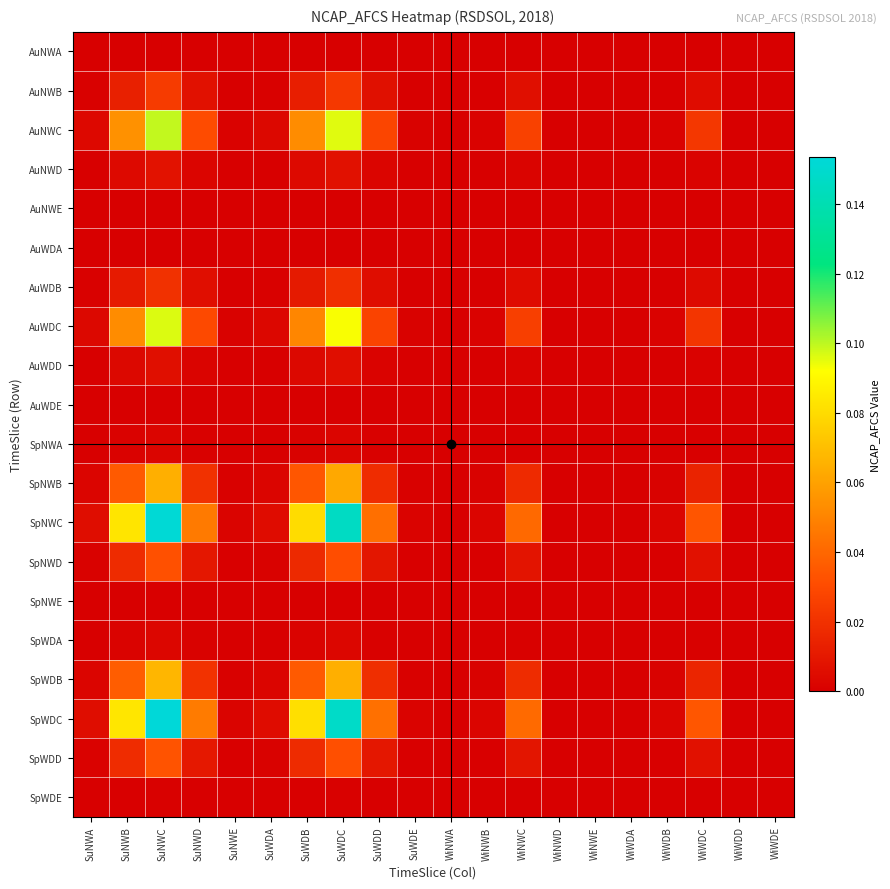

At SuWDB, list the series in order from largest to smallest.

SpWDC, SpNWC, AuNWC, AuWDC, SpWDB, SpNWB, SpWDD, SpNWD, AuNWB, AuWDB, AuNWD, AuWDD, SpWDA, SpNWA, SpWDE, SpNWE, AuNWA, AuWDA, AuNWE, AuWDE